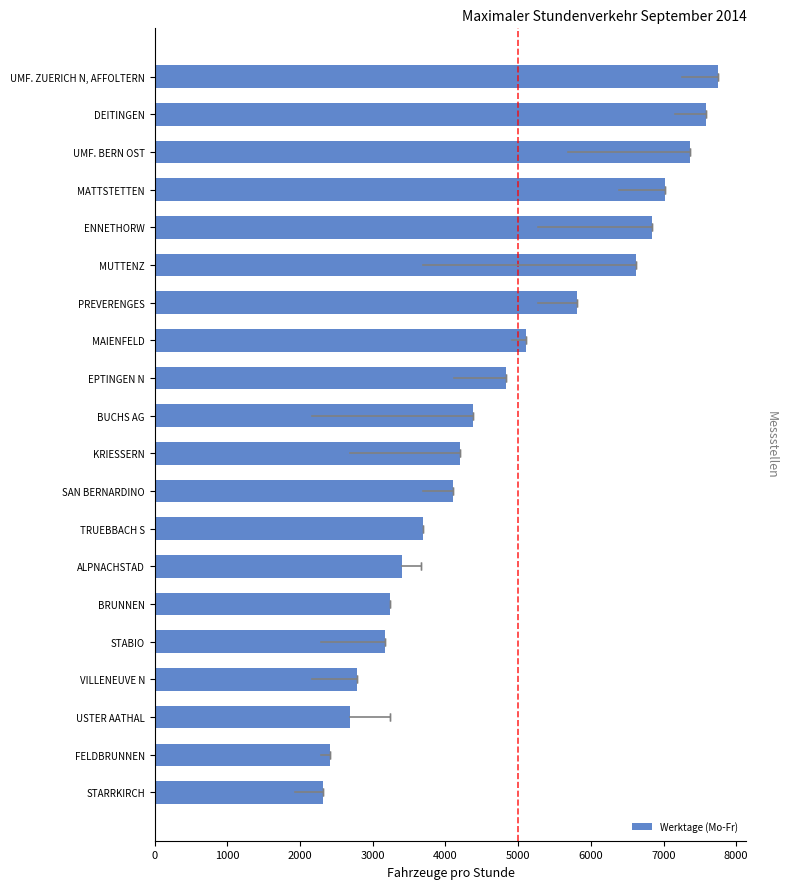

What is the difference between the second highest and minimum values?

5266